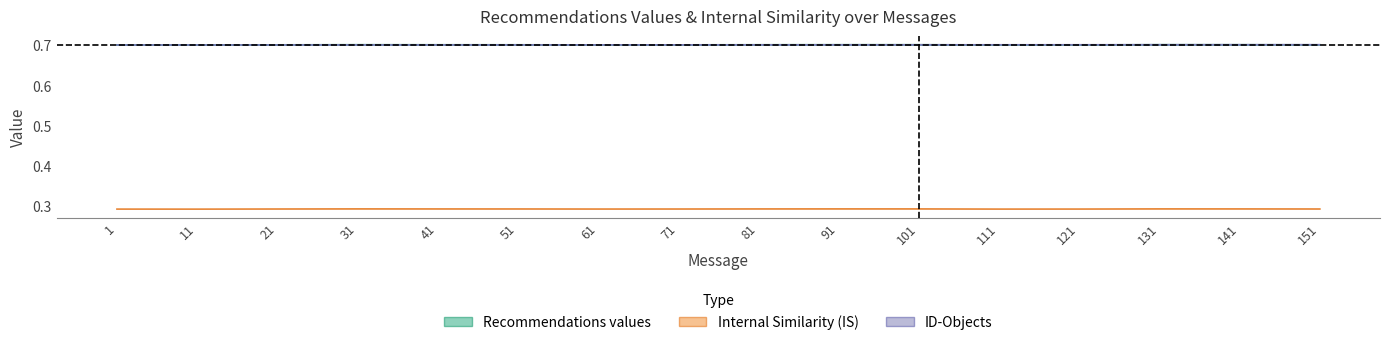

True or false: Recommendations values and ID-Objects intersect in this chart.

True